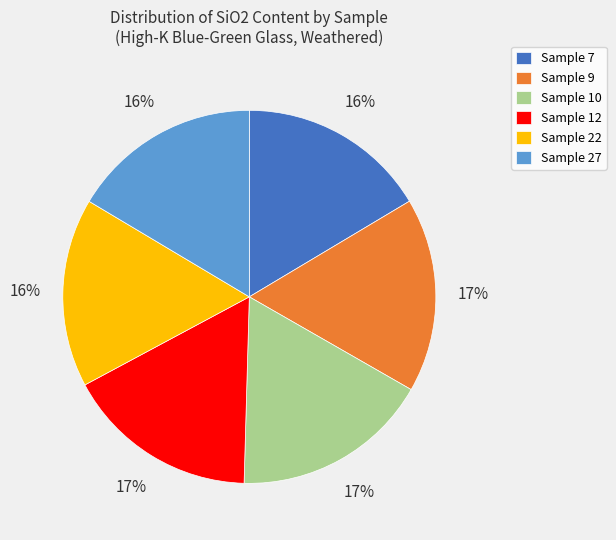

Which has a higher value, Sample 27 or Sample 10?

Sample 10